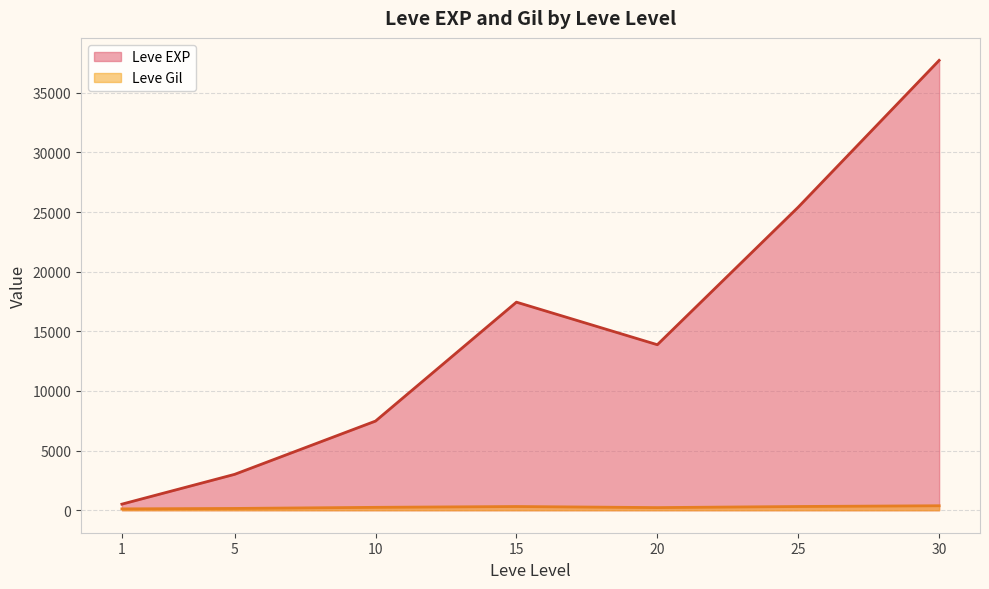

How many lines are shown in the chart?

2